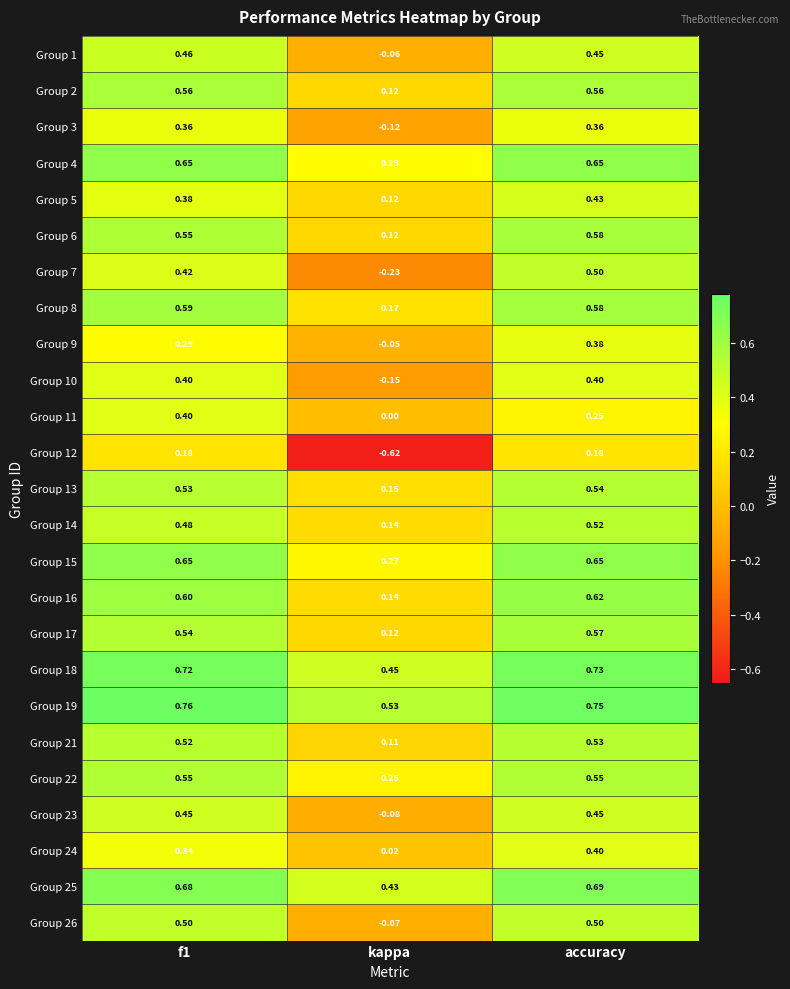

Which category has the lowest value in the Group 10 series?

kappa